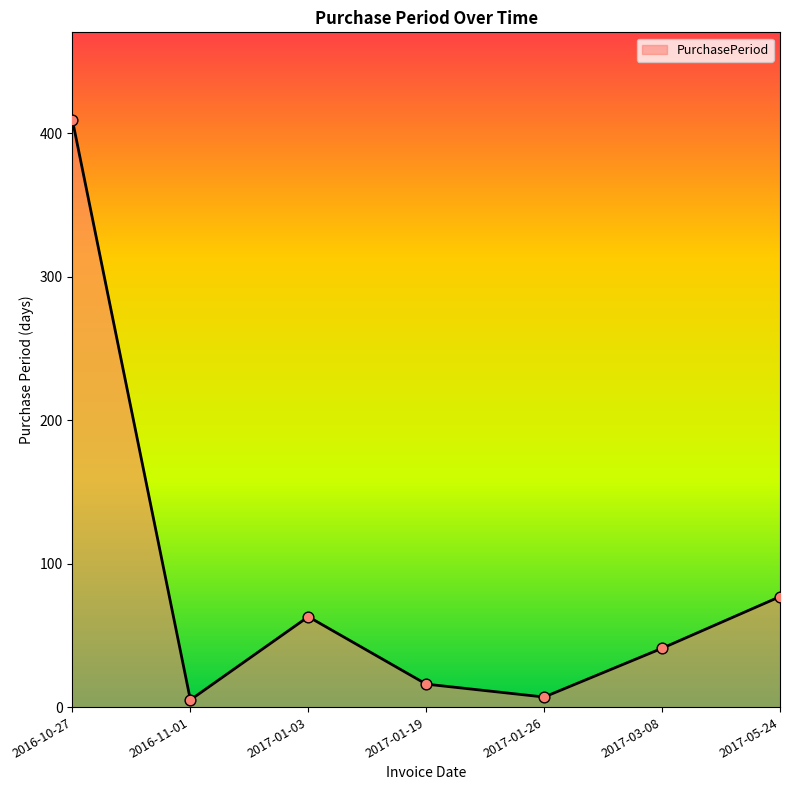

What is the change in value from 2016-10-27 to 2016-11-01?

-404